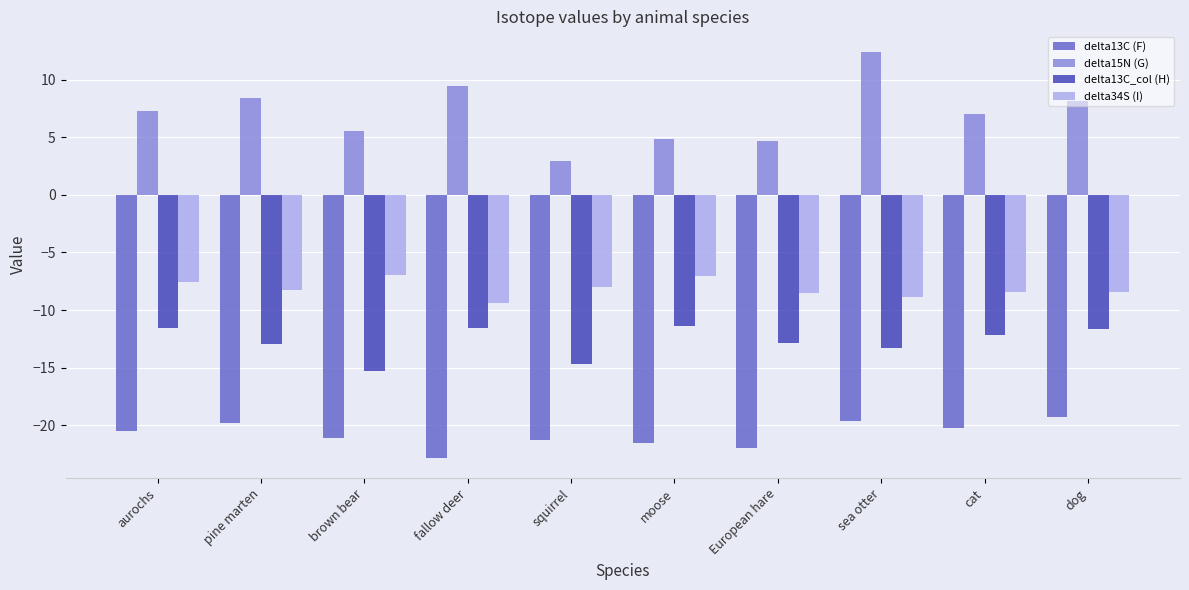

How many bars are there in total?

40